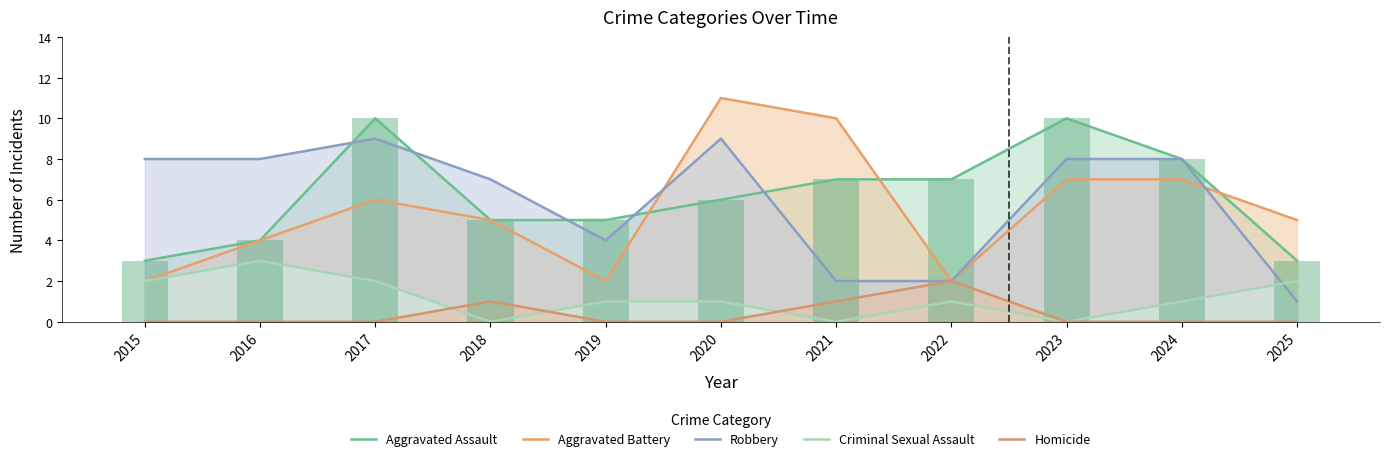

Does the chart contain any negative values?

No